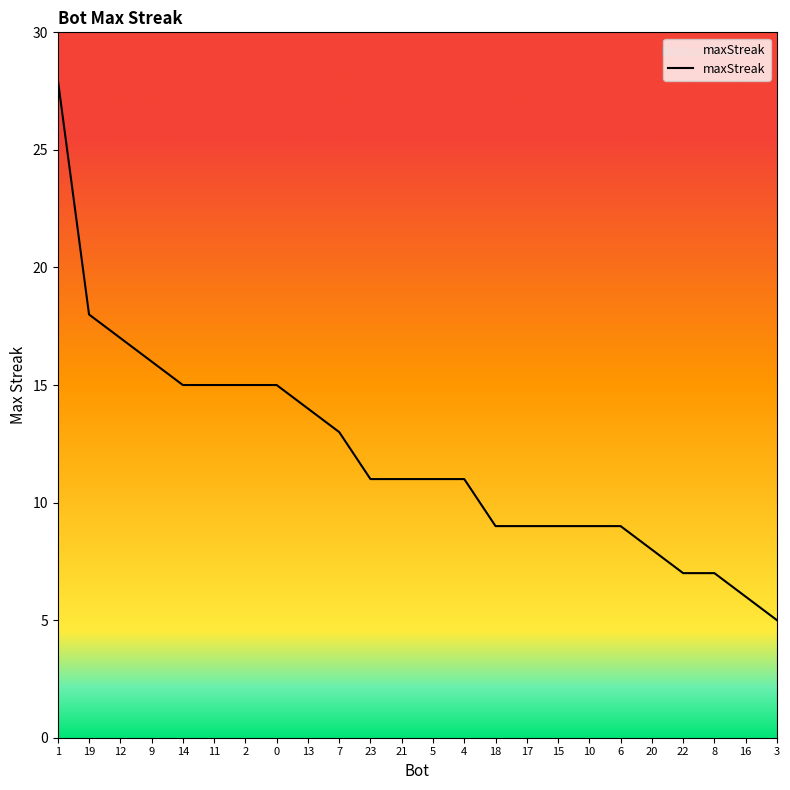

The value at 20 is 4. True or false?

False